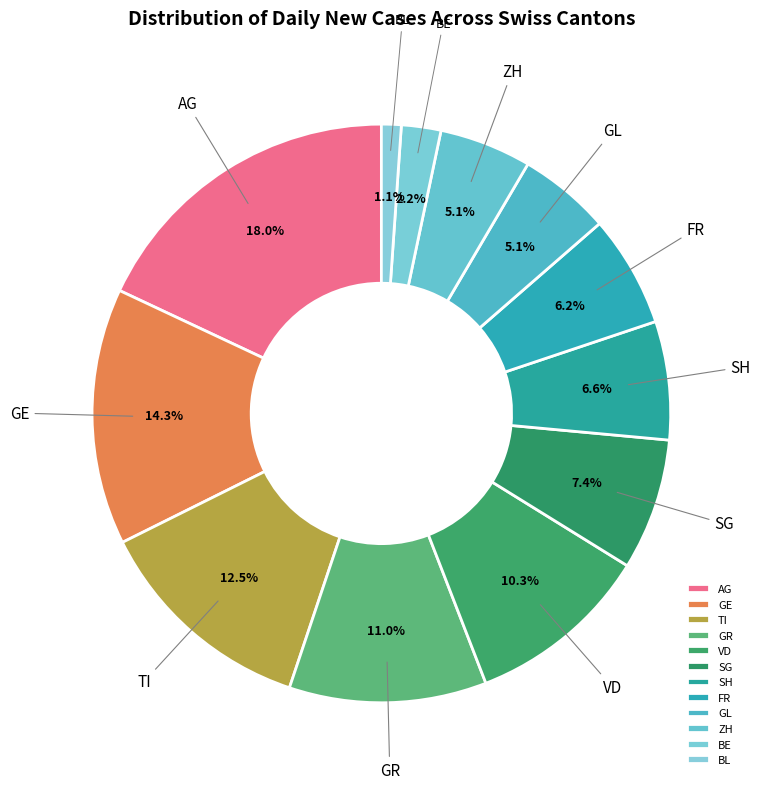

Does GL represent more than half of the total?

No